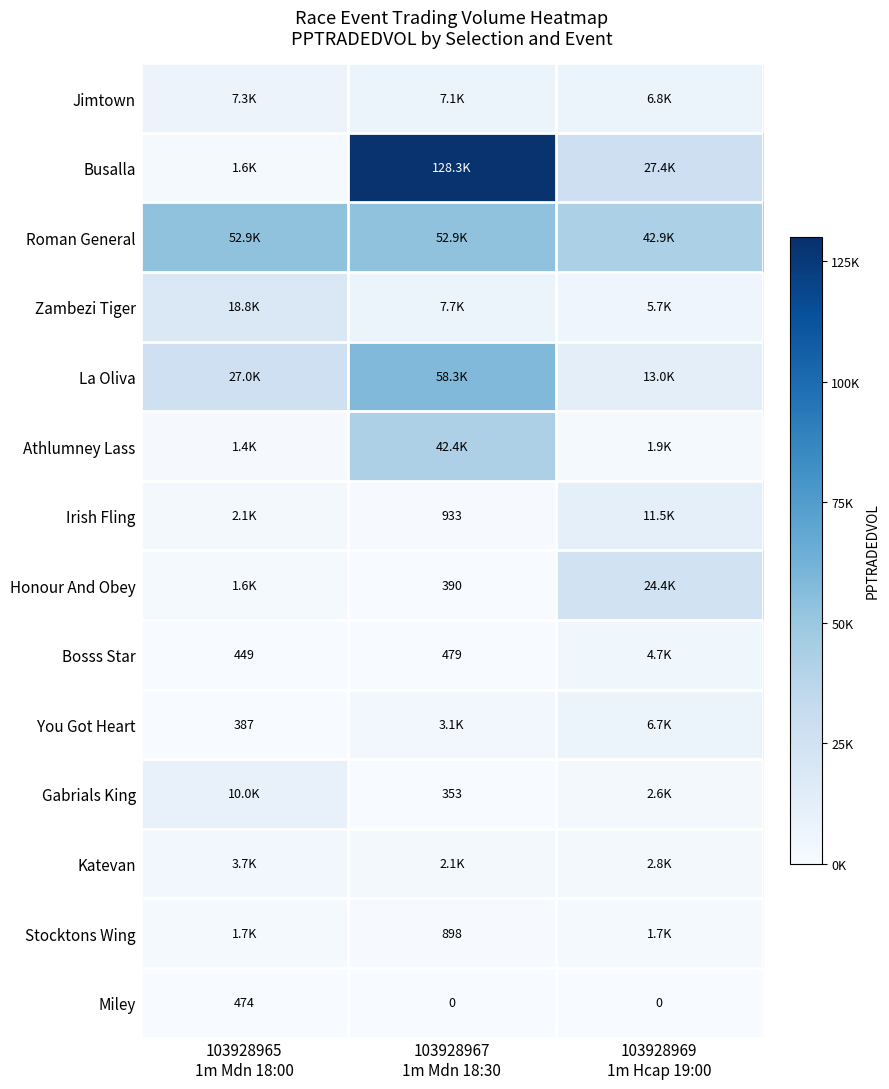

List the labels in order of Katevan value, smallest first.

103928967 1m Mdn 18:30, 103928969 1m Hcap 19:00, 103928965 1m Mdn 18:00